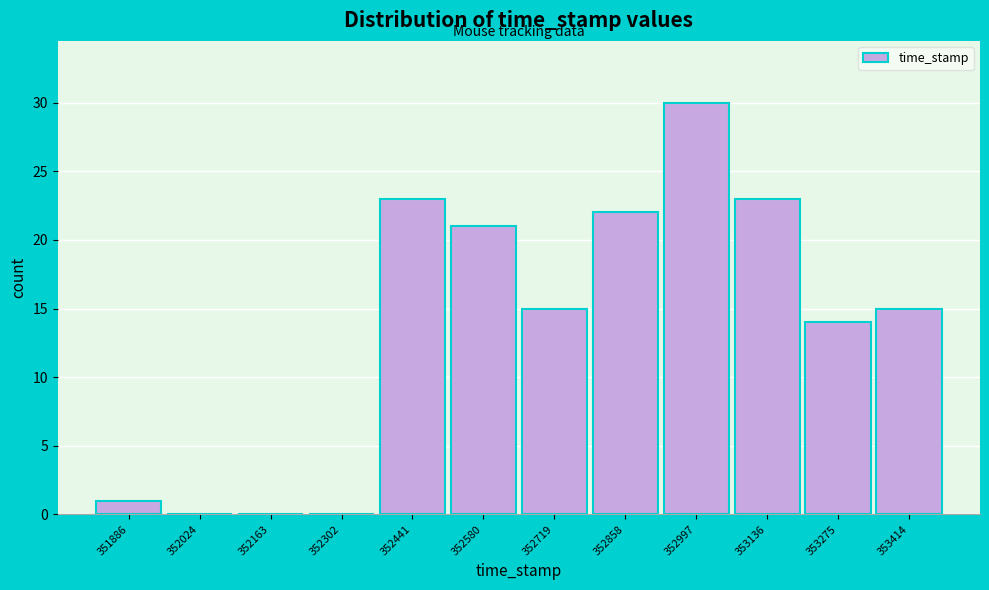

Reading left to right, transcribe all the data shown in this chart.

351886=1	352024=0	352163=0	352302=0	352441=23	352580=21	352719=15	352858=22	352997=30	353136=23	353275=14	353414=15